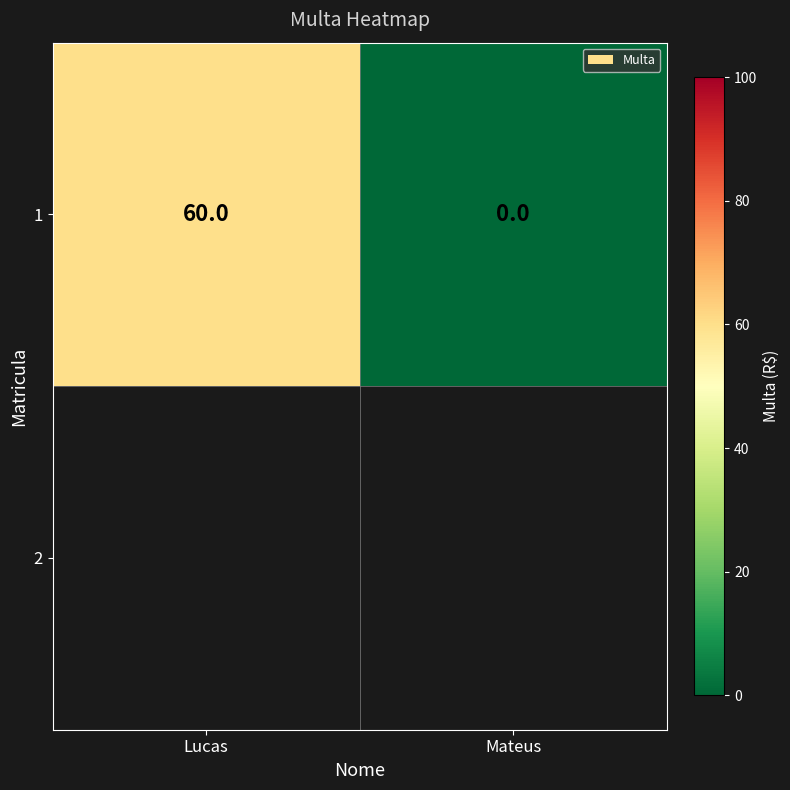

What is the maximum value shown in the chart?

60